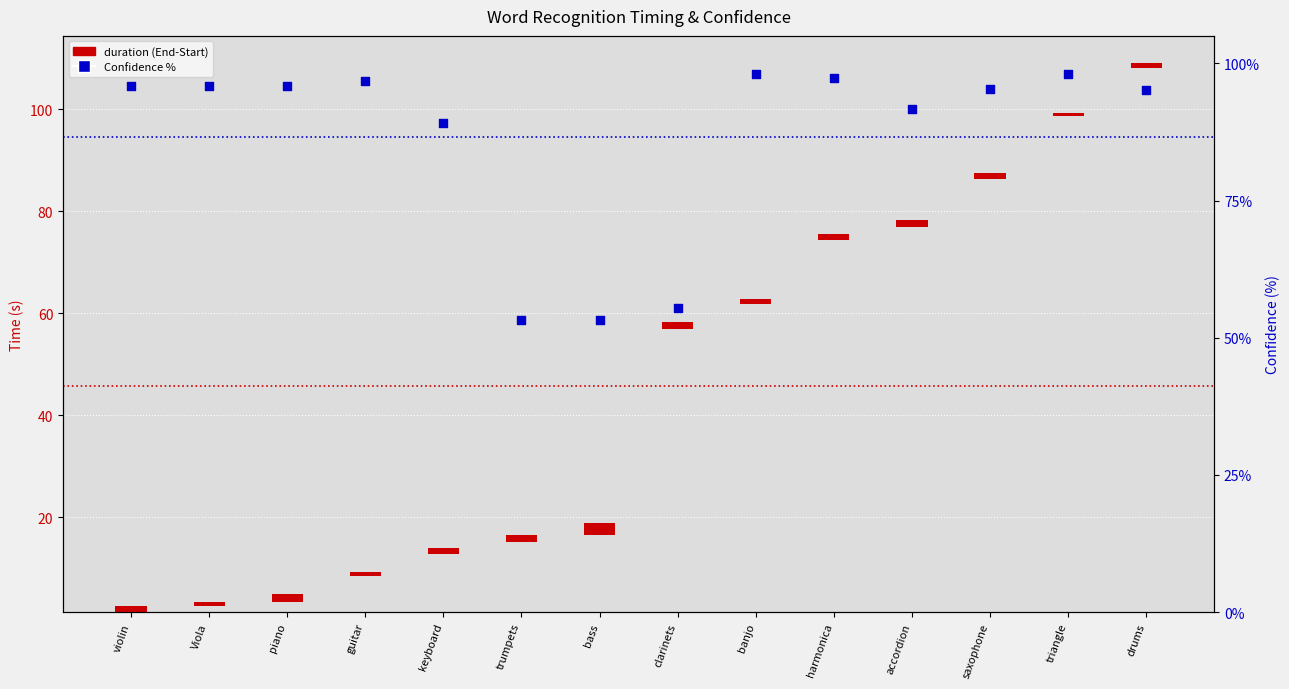

Which series has the widest spread of Y values?

Confidence %